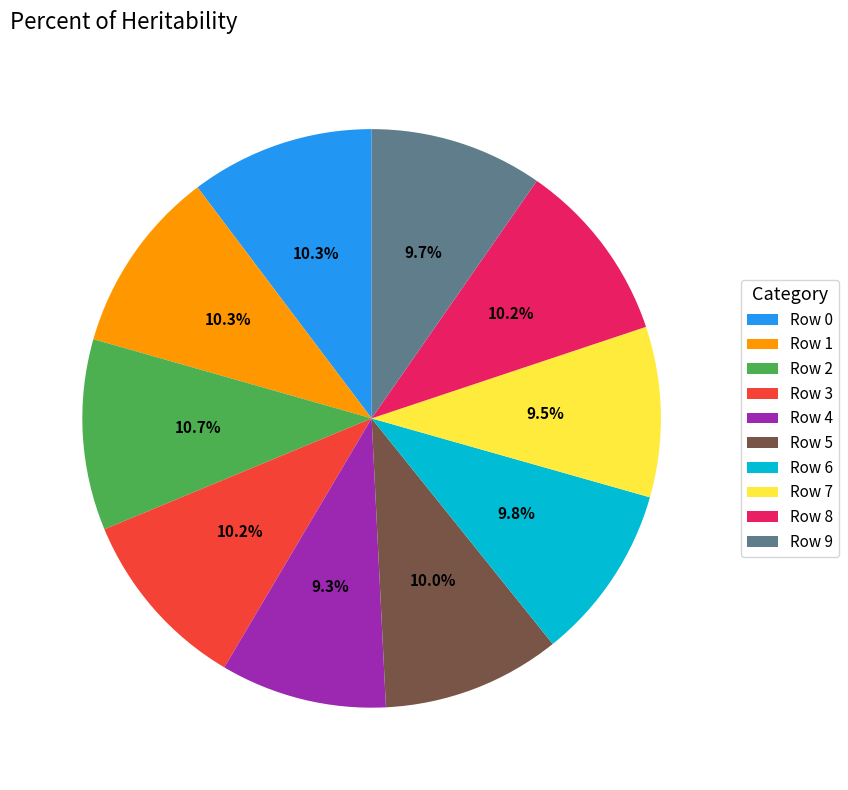

Is Row 5 the majority of the pie?

No